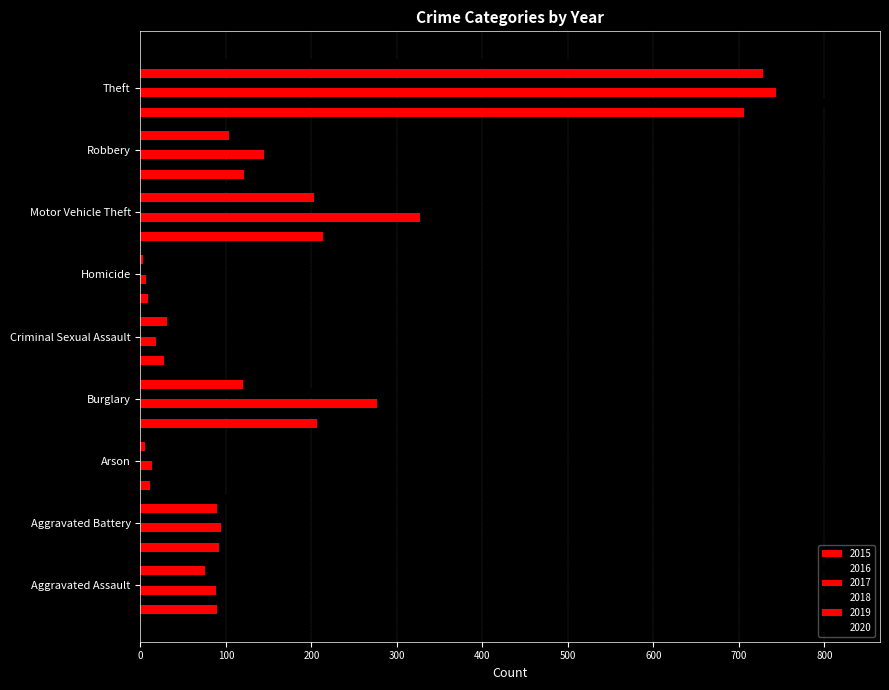

At Aggravated Battery, list the series in order from smallest to largest.

2018, 2016, 2019, 2015, 2017, 2020